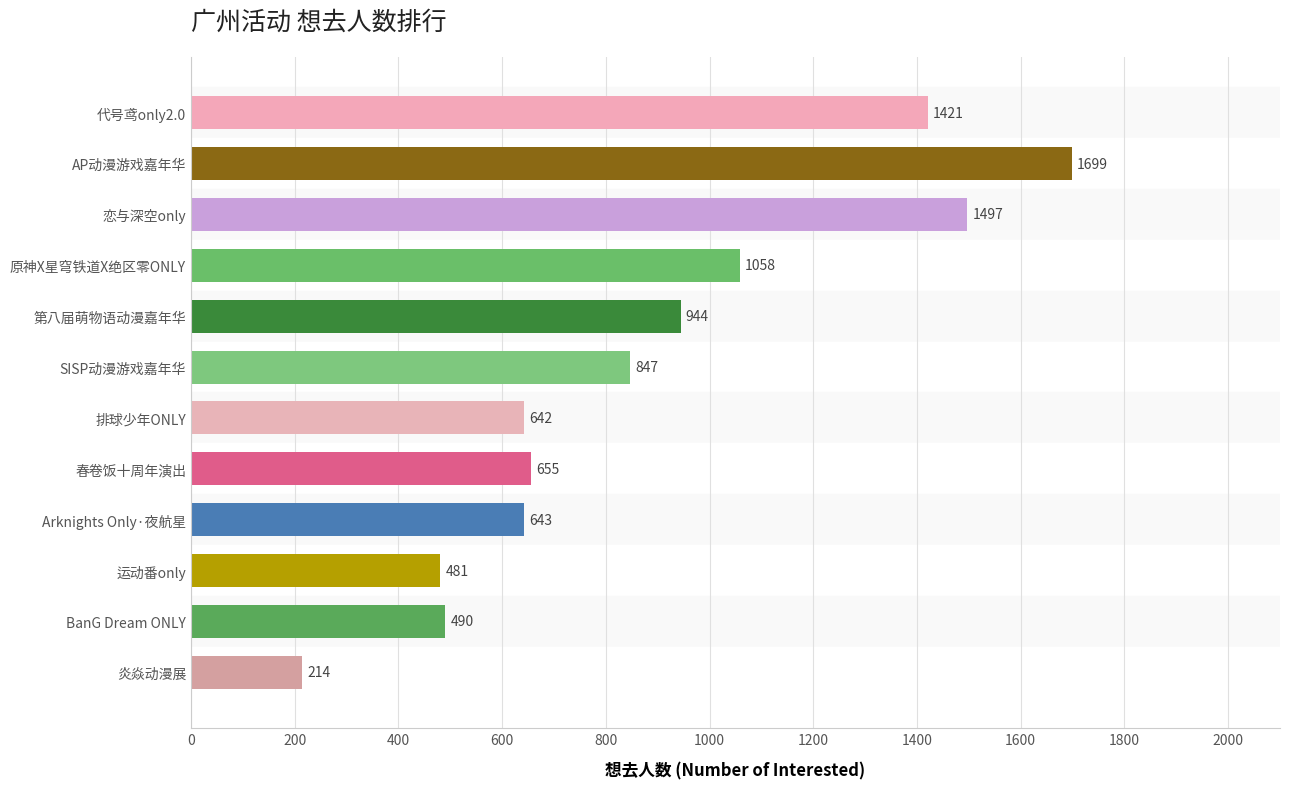

Reading top to bottom, transcribe all the data shown in this chart.

1421	1699	1497	1058	944	847	642	655	643	481	490	214